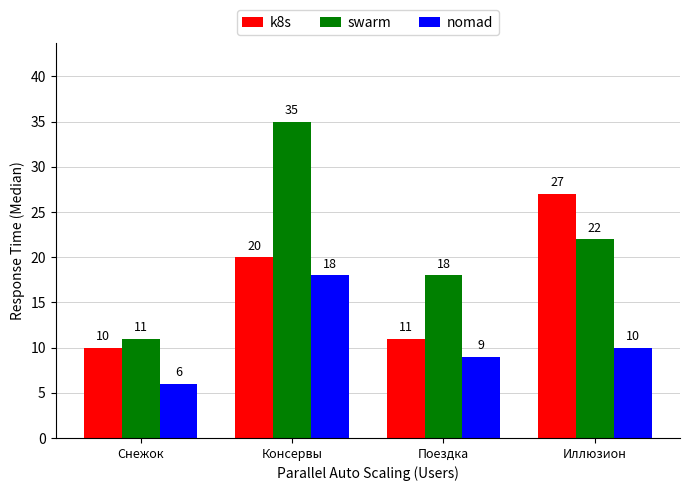

What is the lowest value of the nomad series?

6